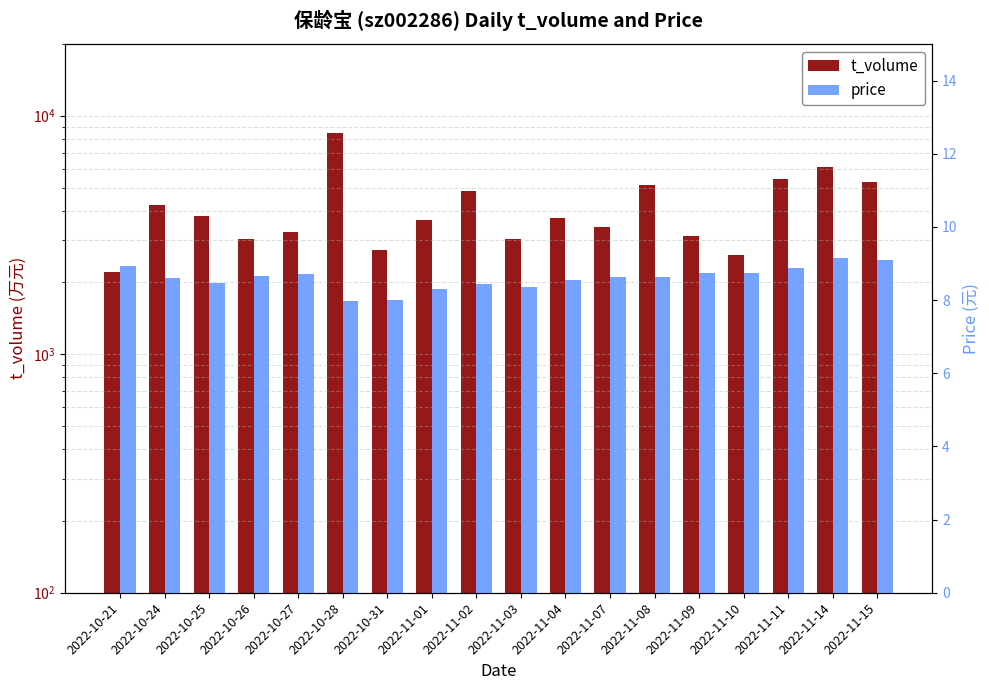

List the series in order of their peak value, lowest first.

price, t_volume